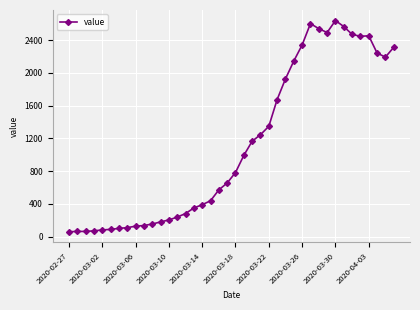

What is the difference between the second highest and minimum values?

2541